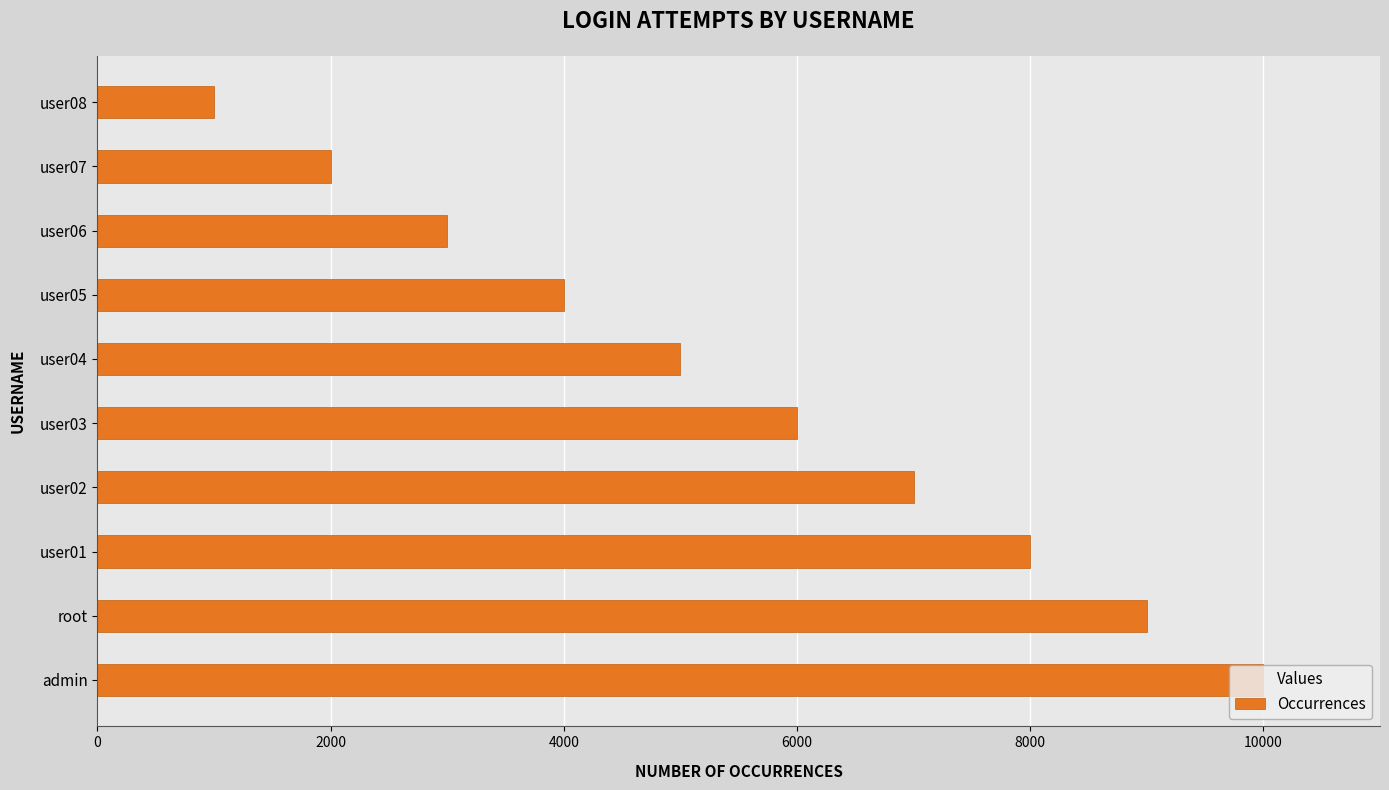

What is the minimum value shown in the chart?

1000